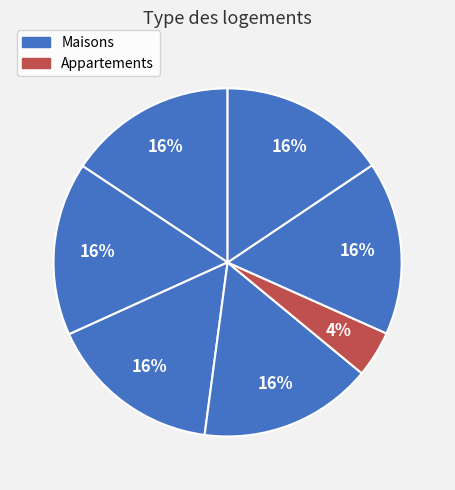

Count the number of slices in the pie.

7